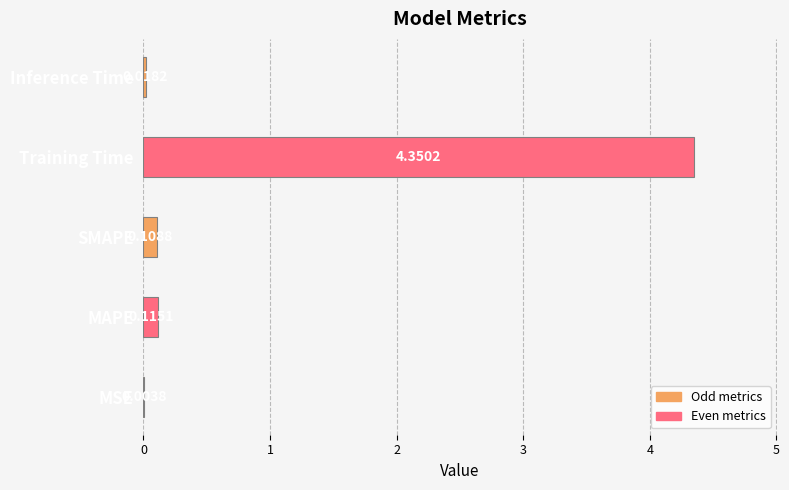

Which label corresponds to the largest value in the chart?

Training Time